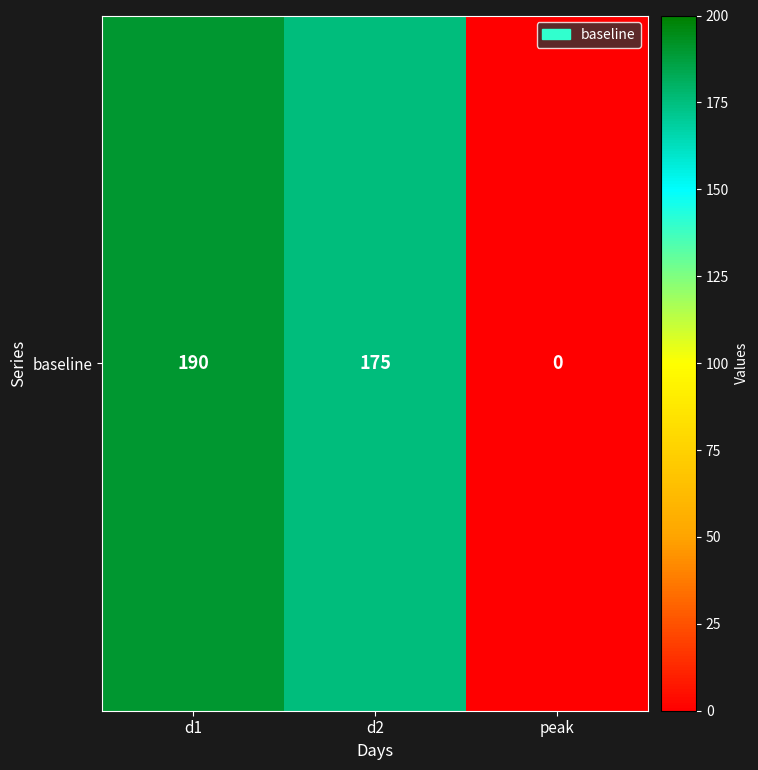

Which label corresponds to the smallest value in the chart?

peak